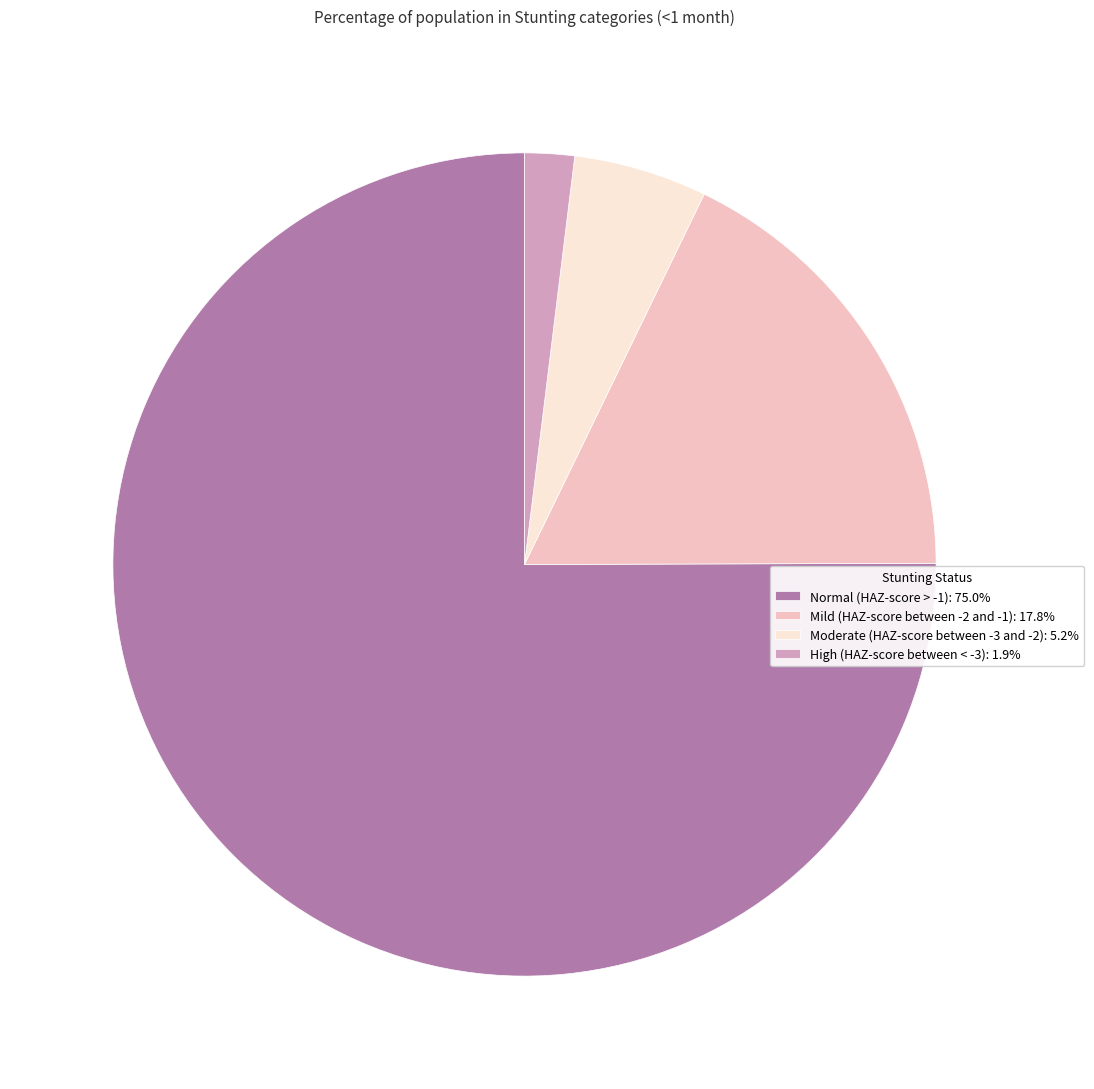

Combined, do Normal (HAZ-score > -1): 75.0% and Mild (HAZ-score between -2 and -1): 17.8% account for over 50%?

Yes